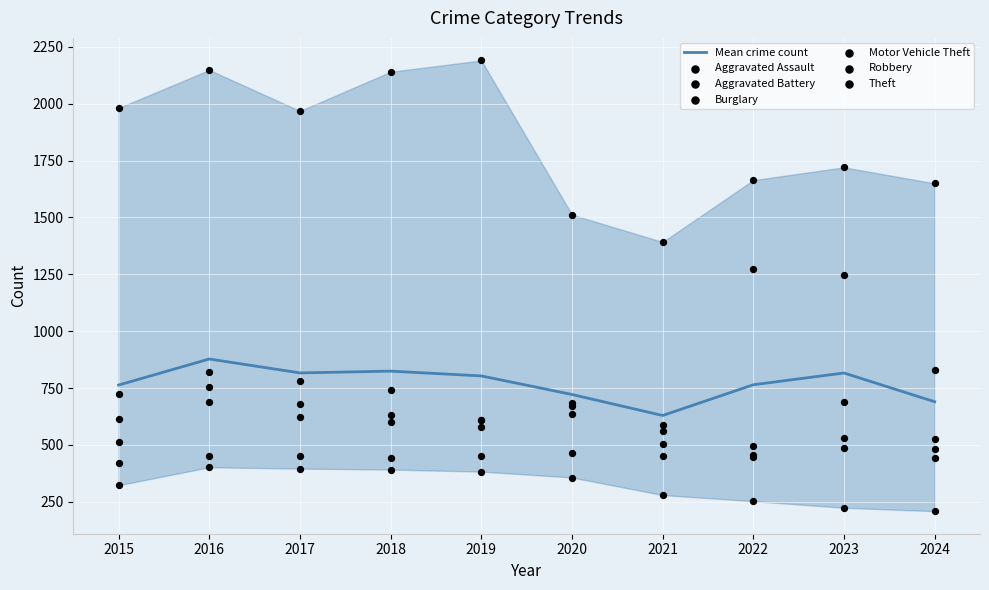

Is the value of Burglary at 2020 greater than the value of Robbery at 2015?

No